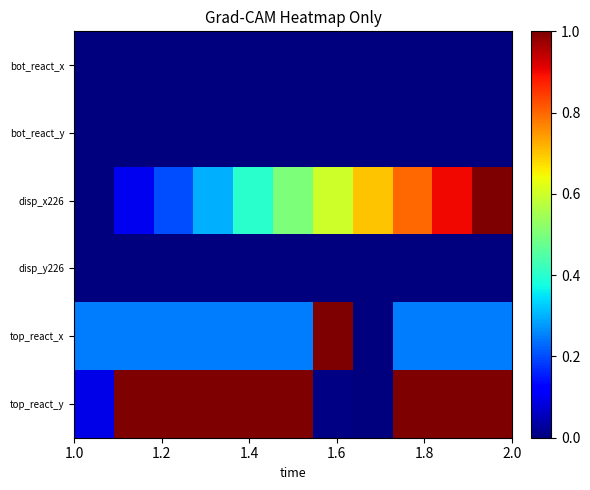

At how many categories does at least one series exceed 0?

11